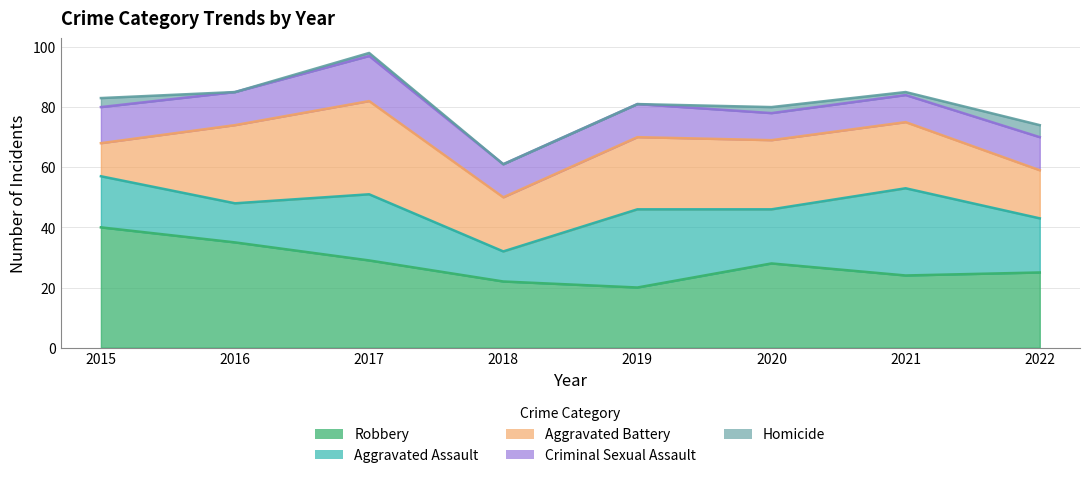

At 2018, list the series in order from largest to smallest.

Robbery, Aggravated Battery, Criminal Sexual Assault, Aggravated Assault, Homicide